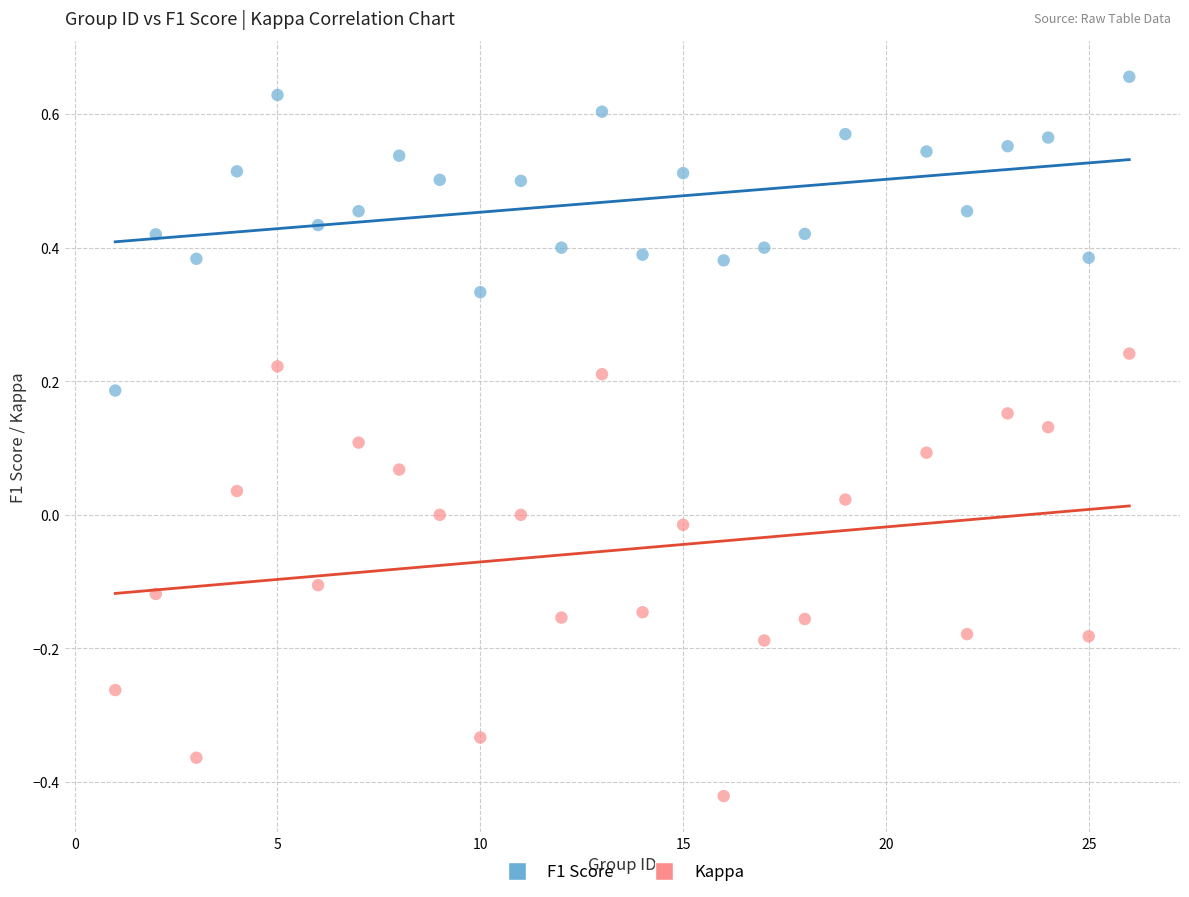

Which series reaches the maximum Y coordinate?

F1 Score